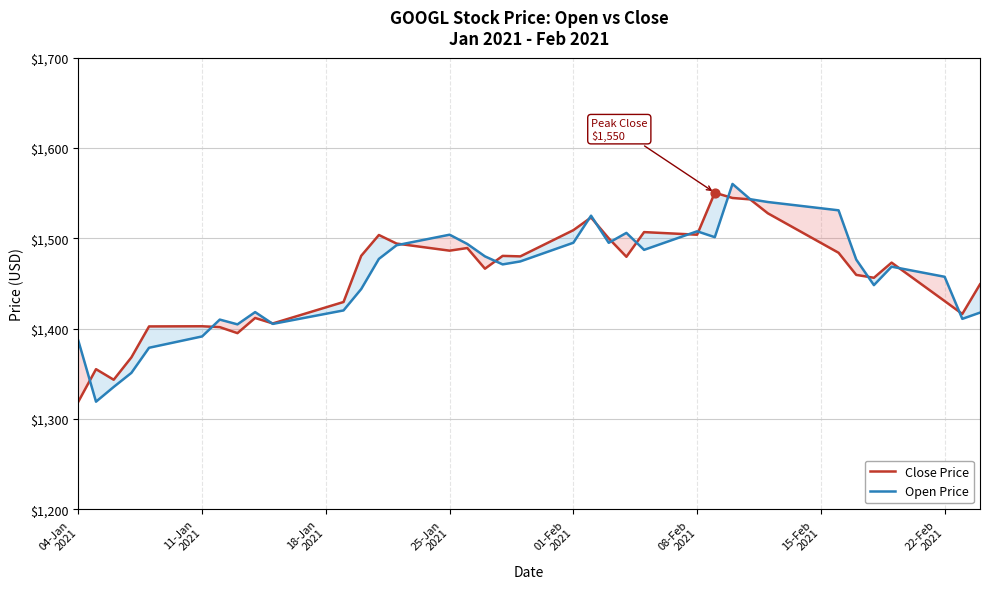

What is the smallest value displayed?

1319.1